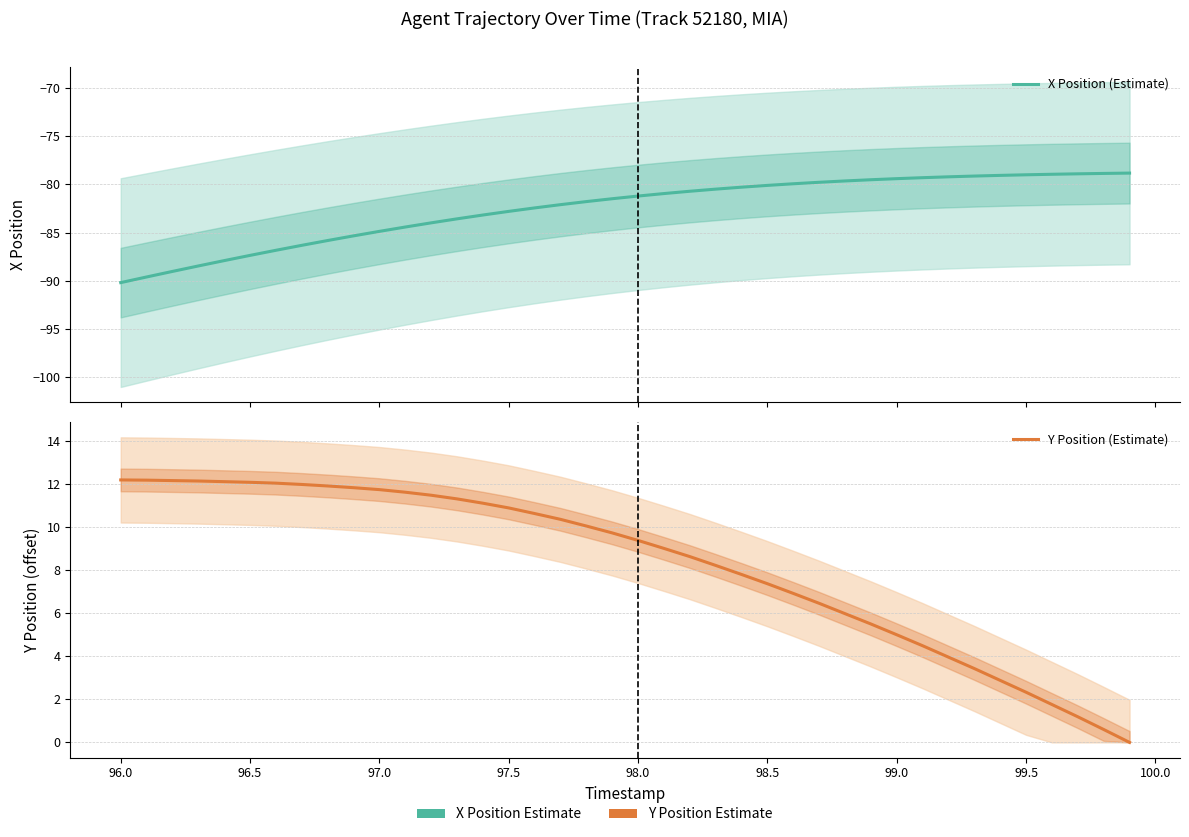

True or false: X Position (Estimate) and Y Position (Estimate) intersect in this chart.

False